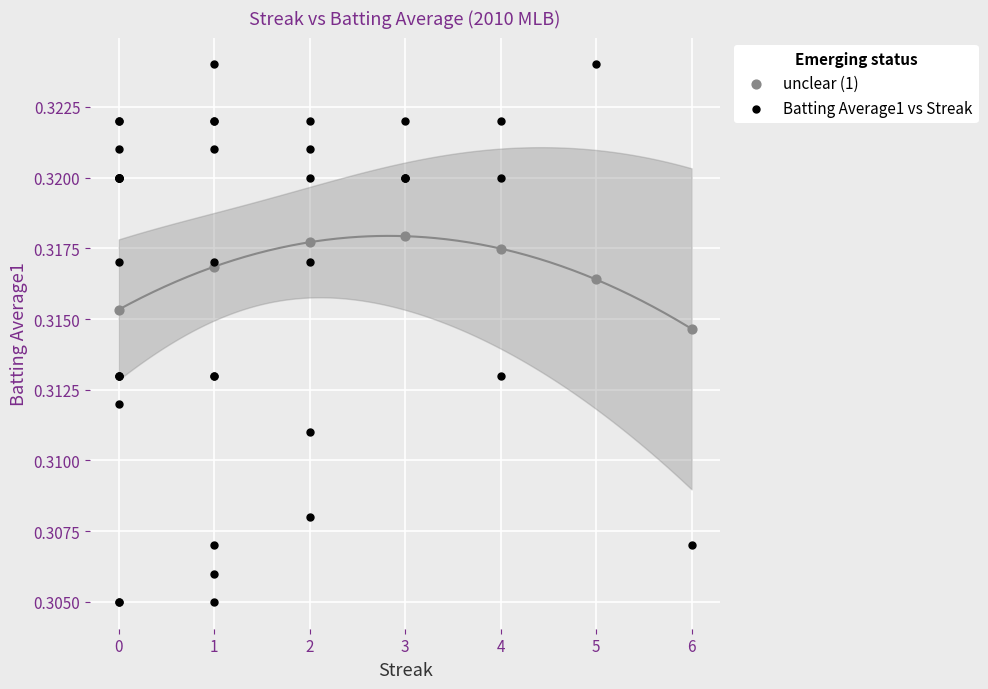

Which series contains the lowest Y value?

Batting Average1 vs Streak